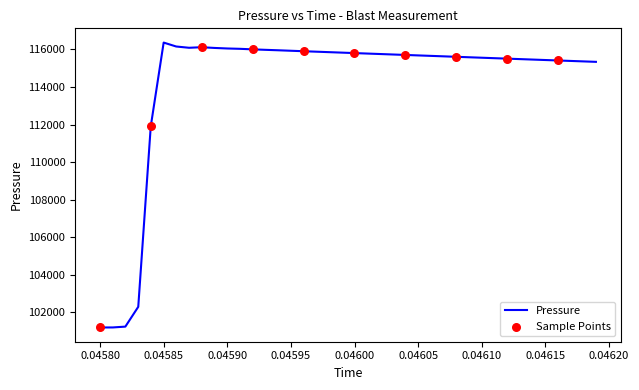

What is the difference between the maximum and minimum values?

15166.1